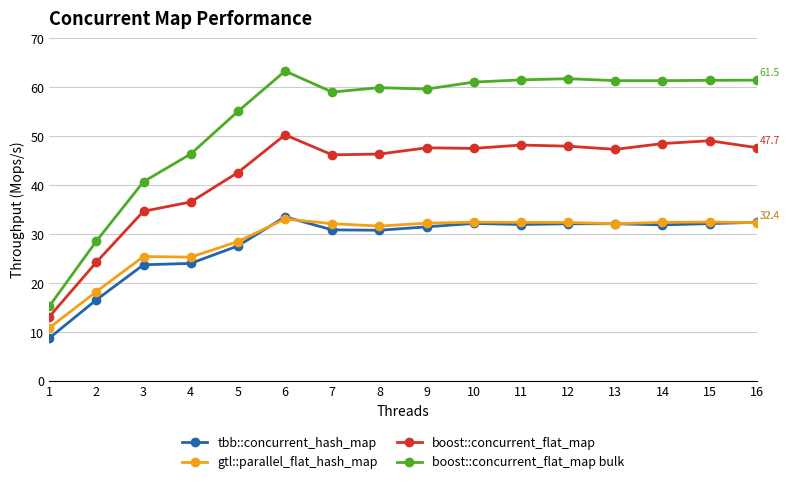

Which series has the largest range (max minus min)?

boost::concurrent_flat_map bulk